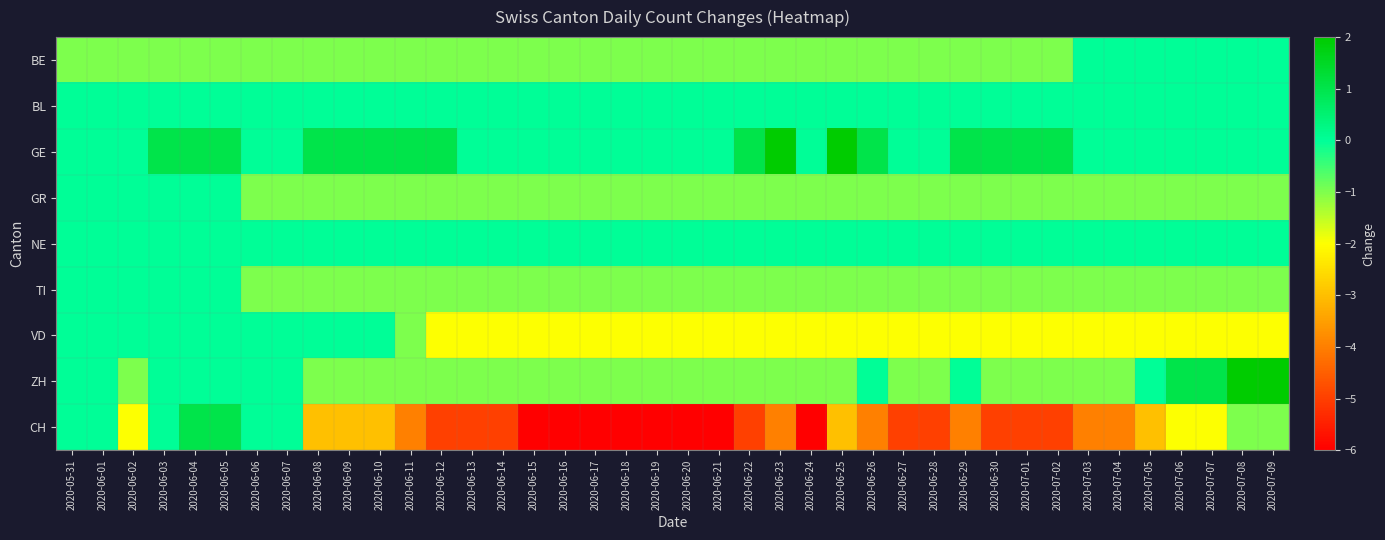

Which series has the largest total across all categories?

GE